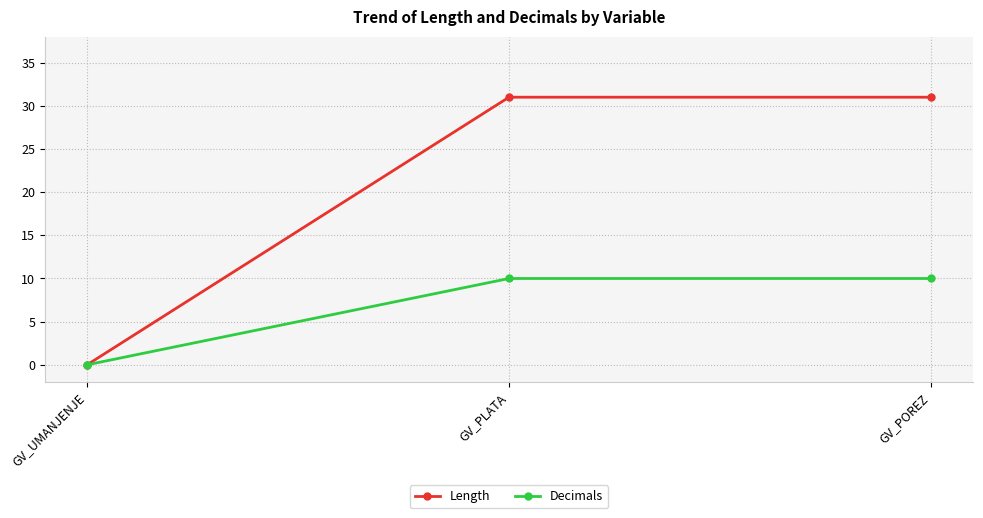

What is the sum of the Decimals values at GV_PLATA and GV_UMANJENJE?

10